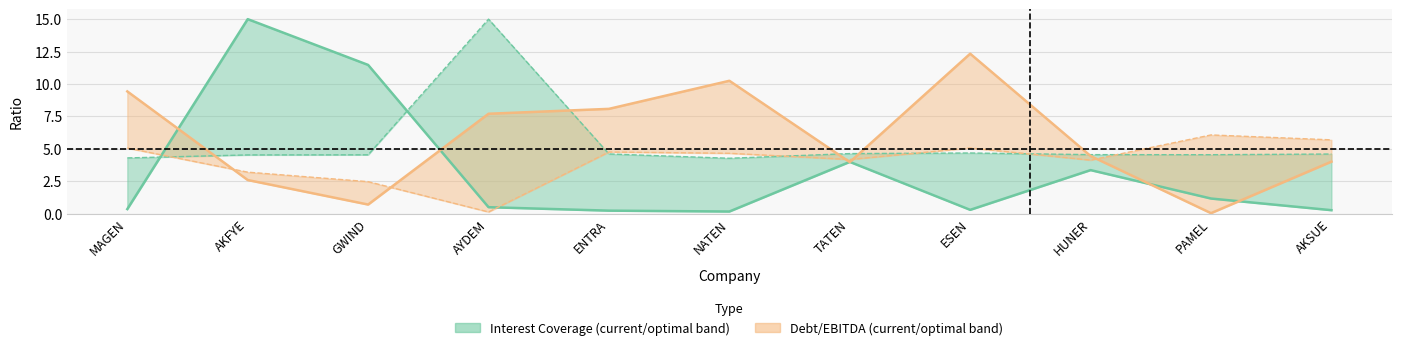

What is the label of the 7th point from the left?

TATEN